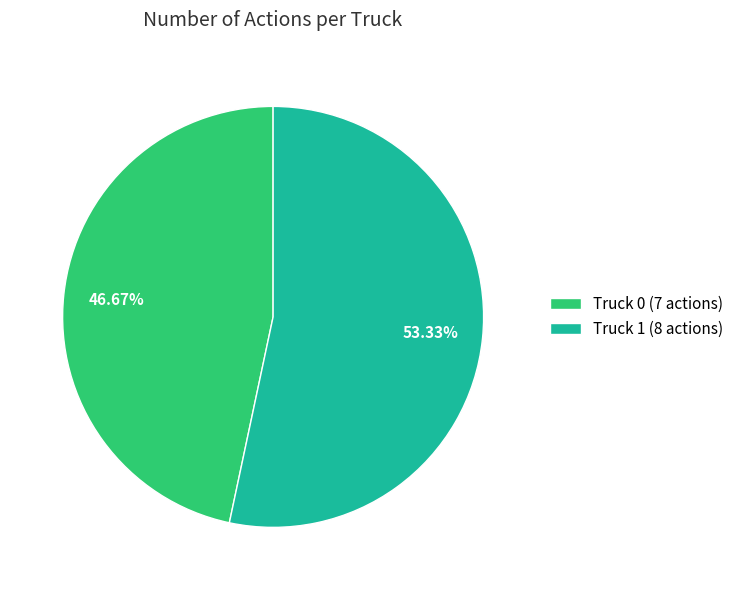

What is the smallest slice in the pie chart?

Truck 0